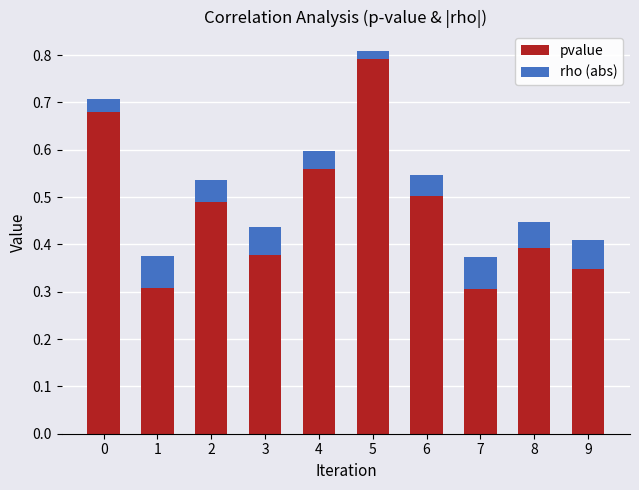

Which category has the highest value in the pvalue series?

5